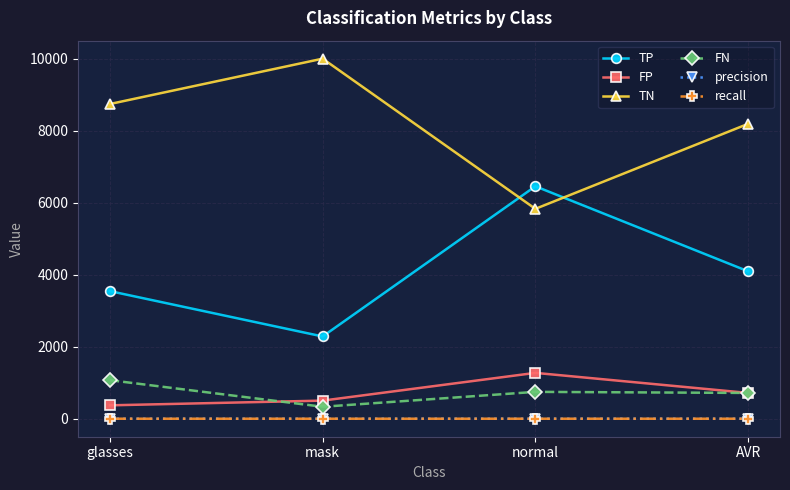

Rank the categories by TP value from lowest to highest.

mask, glasses, AVR, normal